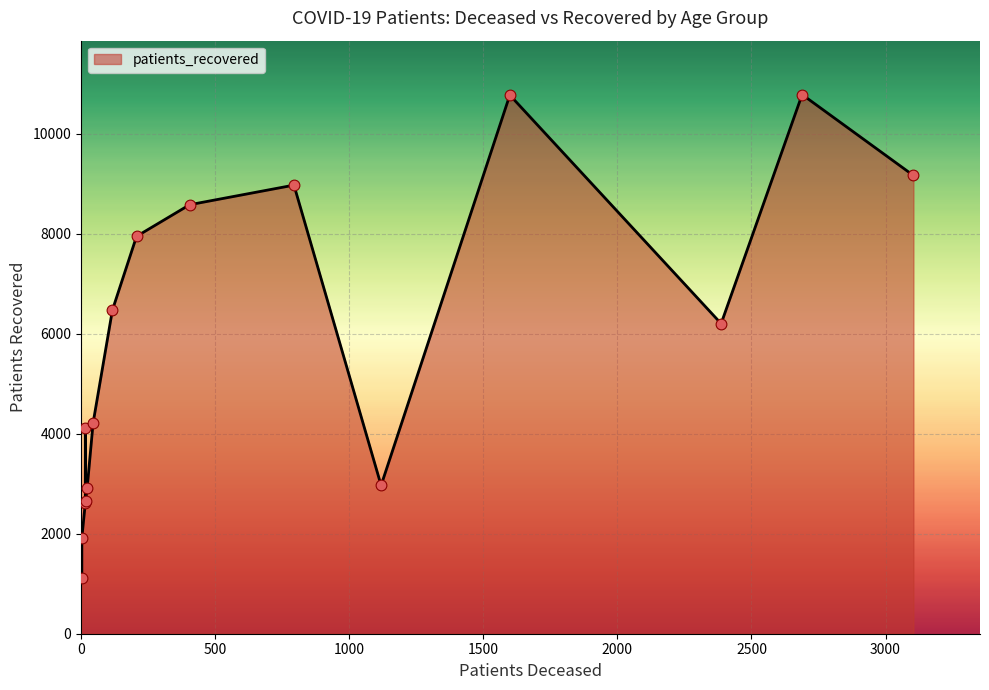

Approximately how many times larger is the value at 75 - 79 compared to 55 - 59?

1.4